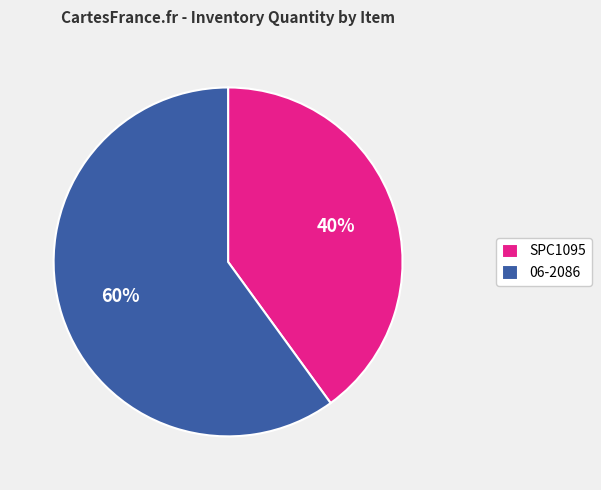

How many slices are in this pie chart?

2